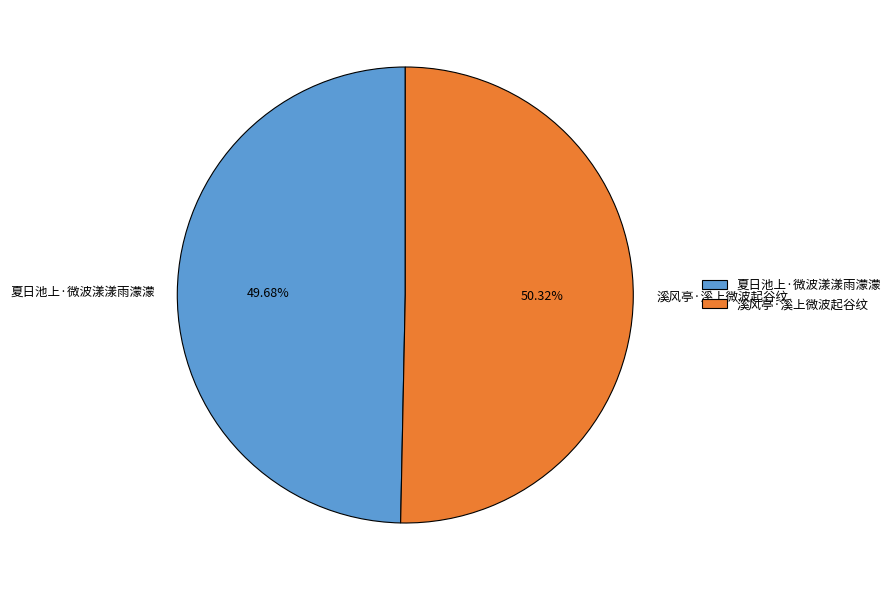

What is the largest slice in the pie chart?

溪风亭·溪上微波起谷纹